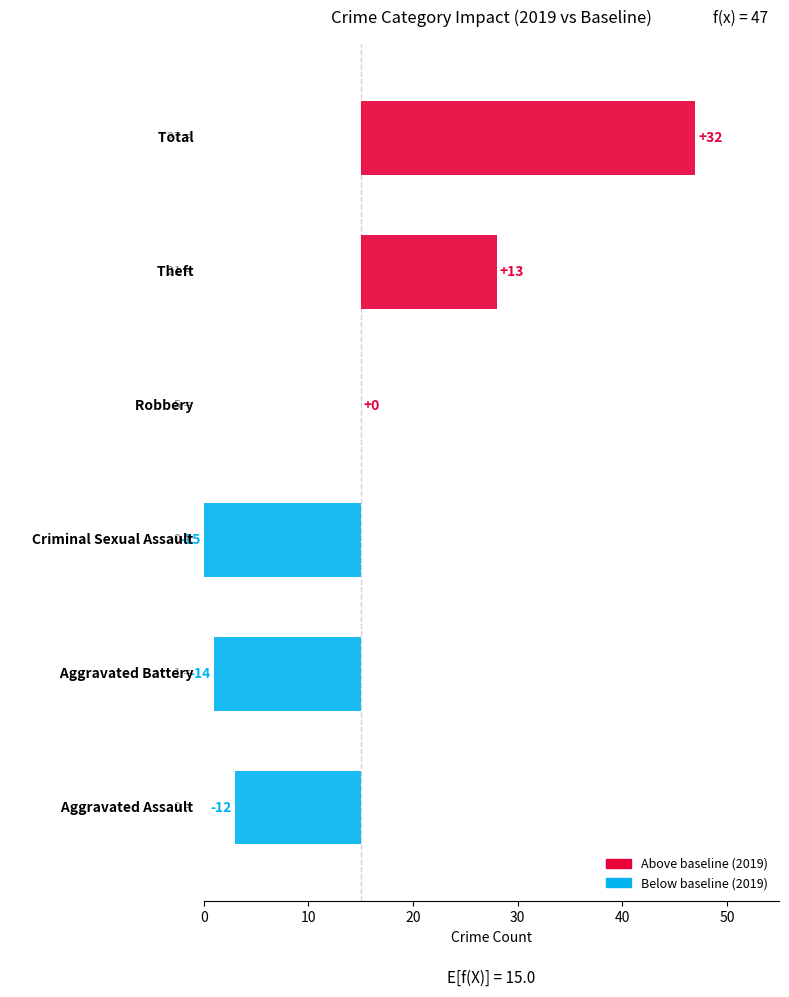

True or false: 2016 has a value of 8 at Robbery.

False